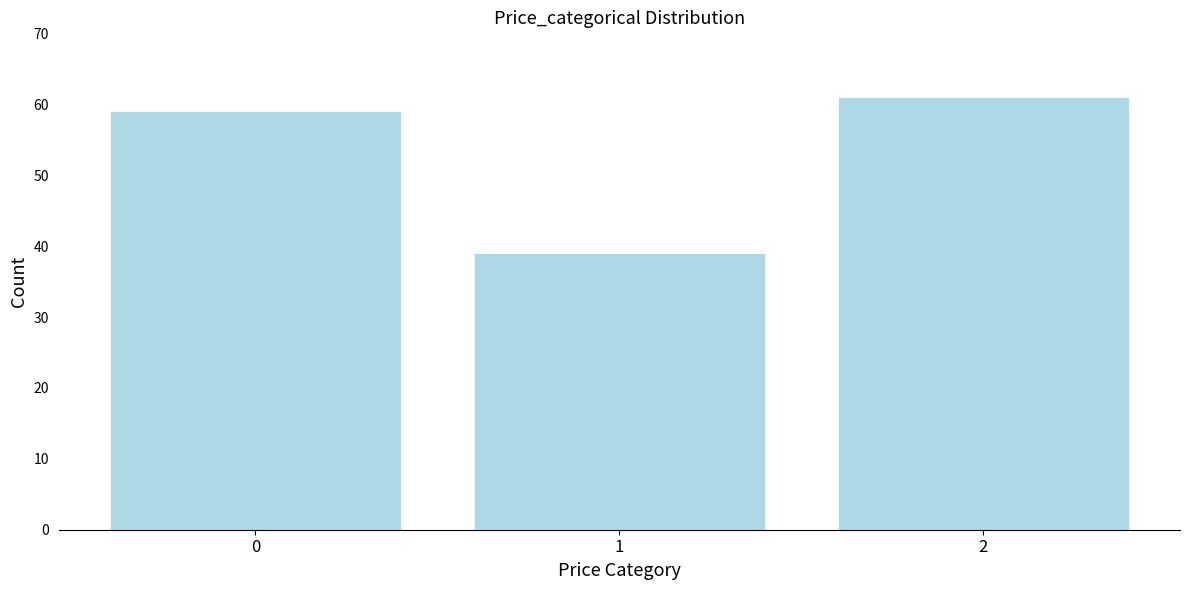

Reading right to left, extract all data points from this chart.

2=61	1=39	0=59